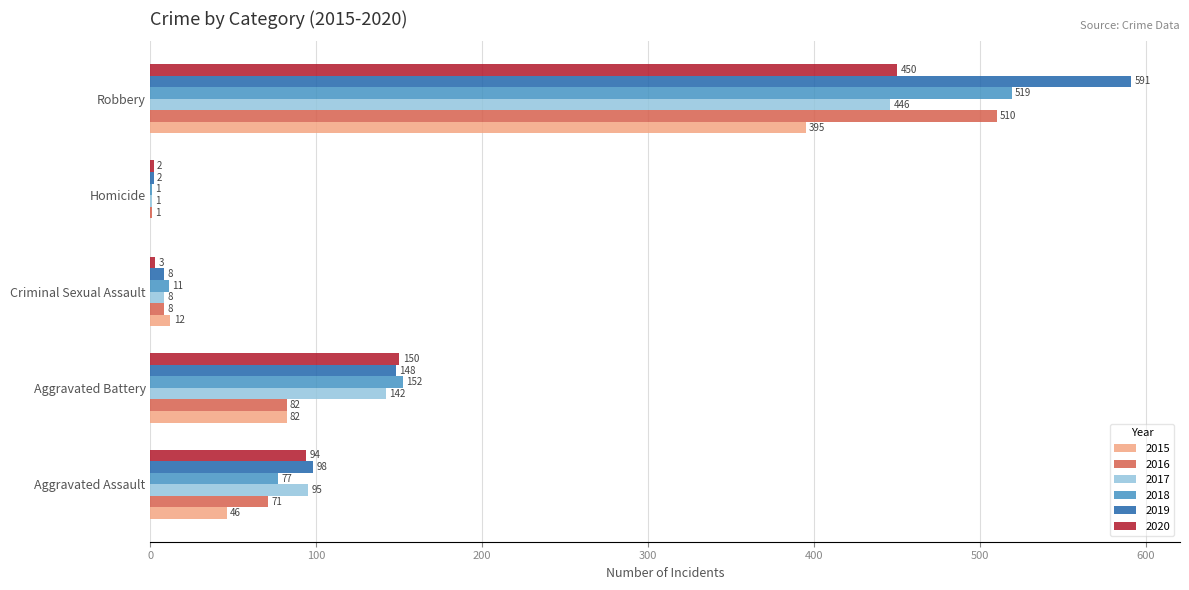

The 2017 series shows 8 at Criminal Sexual Assault. True or false?

True